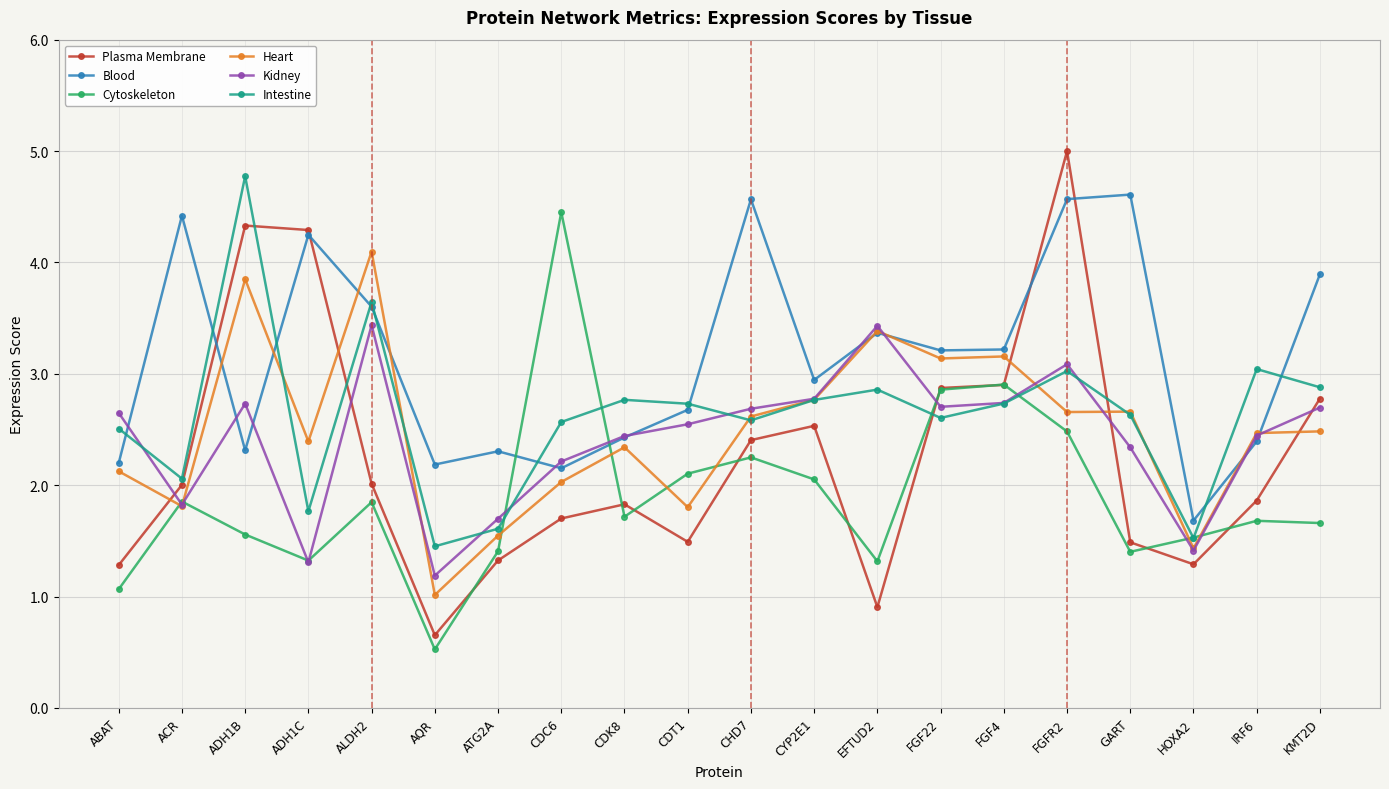

What is the difference between the second highest and second lowest values in the Blood series?

2.4